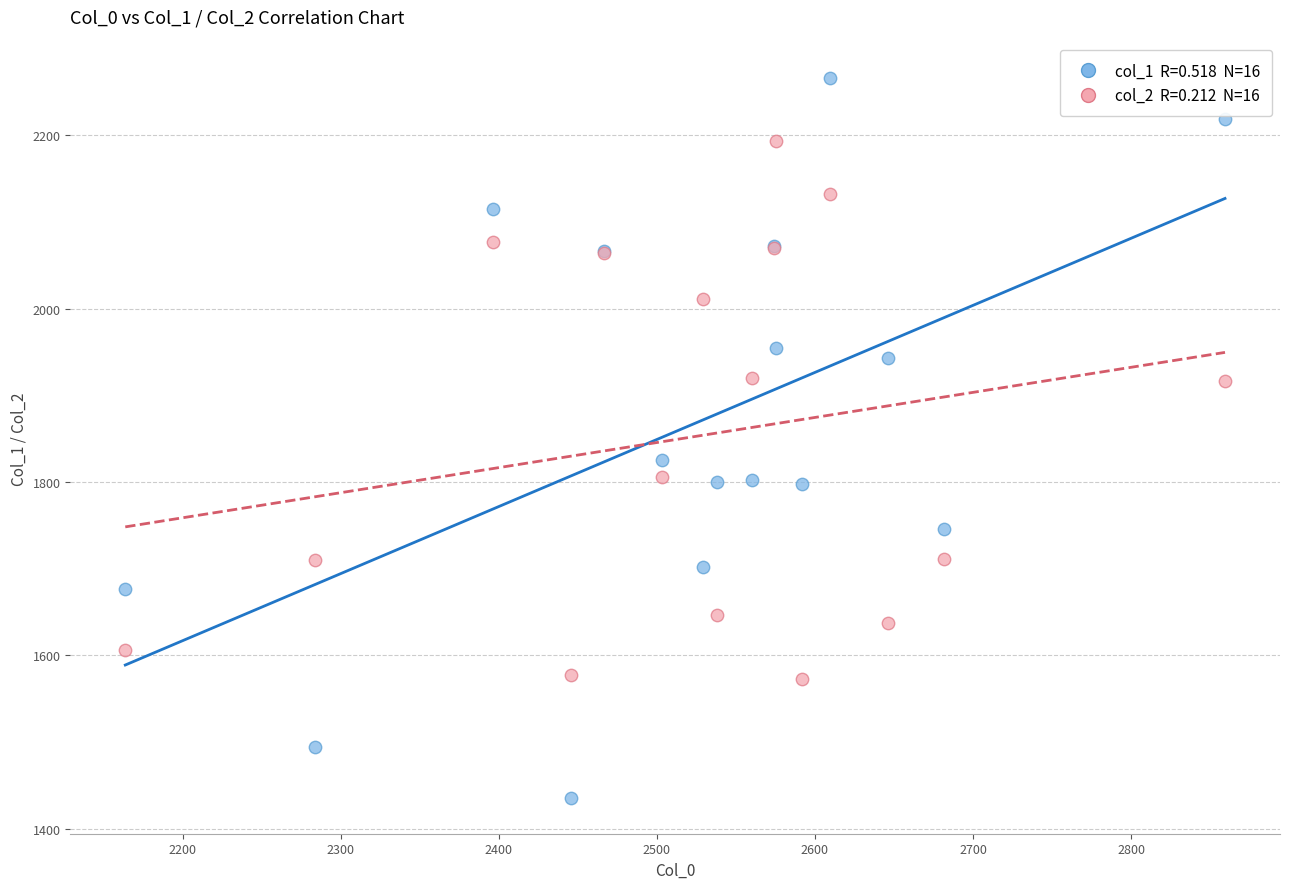

Across all series, what Y value is closest to 1850?

1825.9